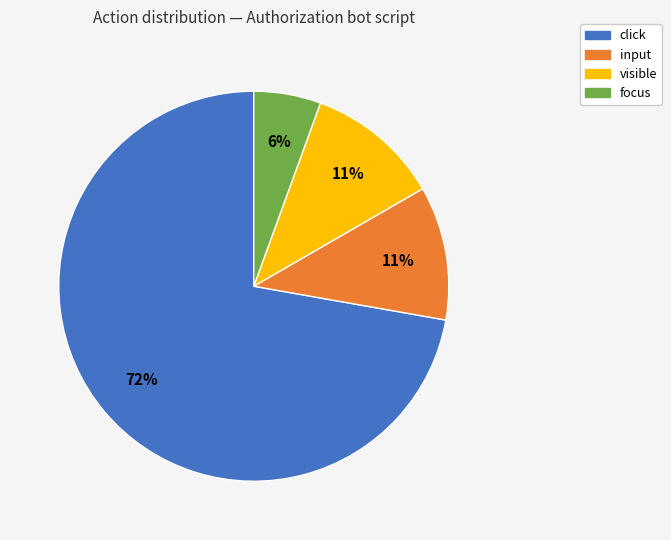

To the nearest percent, what portion does focus represent?

6%